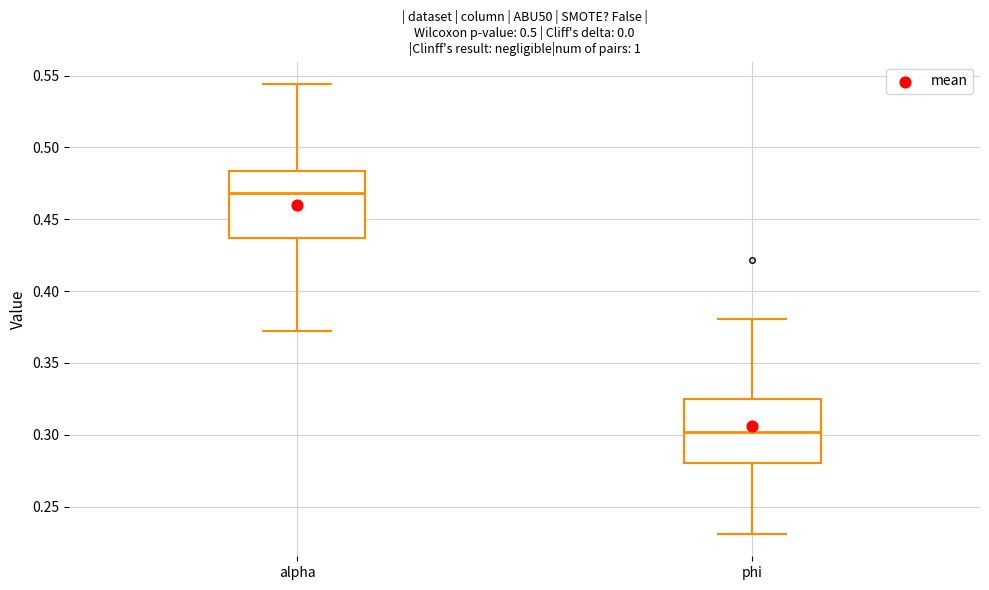

Reading left to right, read every box against the y-axis: the position of its median line, the range the box covers, and the ends of its whiskers. The values are not printed on the chart, so give them approximately, as read against the axis.

alpha: median 0.470, box 0.435 to 0.485, whiskers 0.370 to 0.545
phi: median 0.300, box 0.280 to 0.325, whiskers 0.230 to 0.380